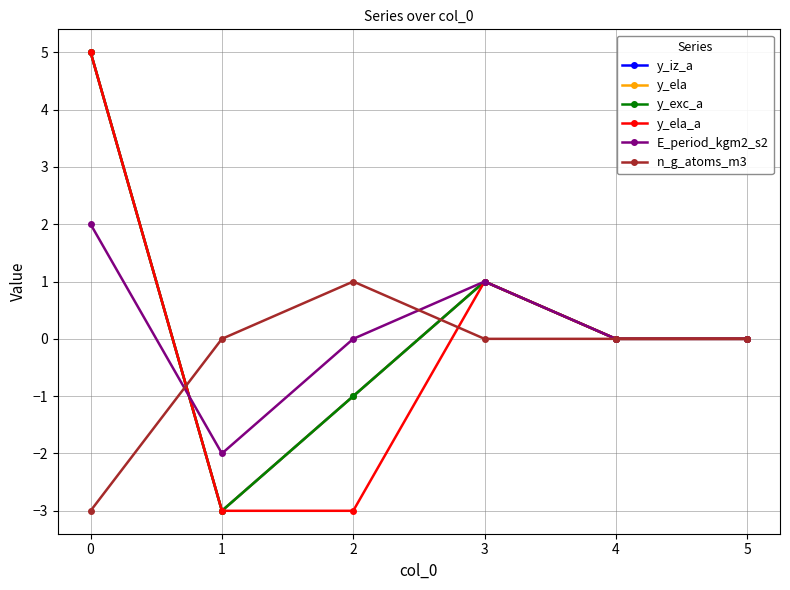

Where is the first local minimum for y_iz_a?

1